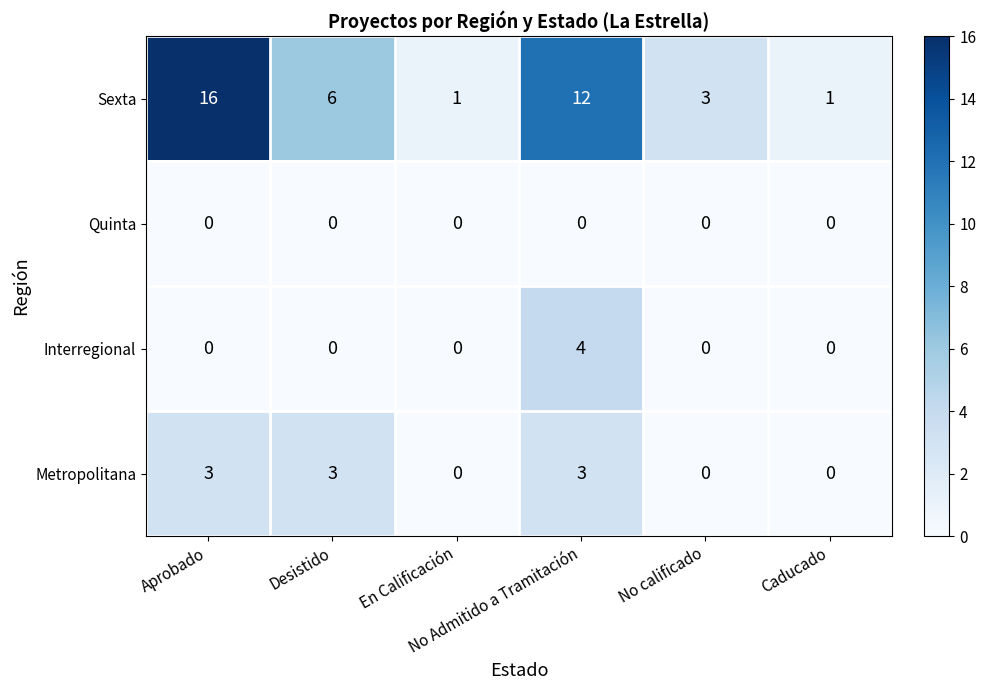

What is the maximum value shown in the chart?

16